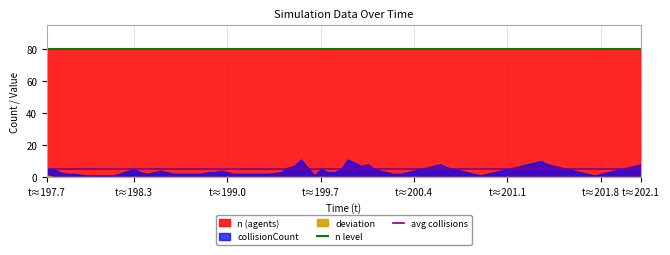

What is the average value of the avg collisions series?

5